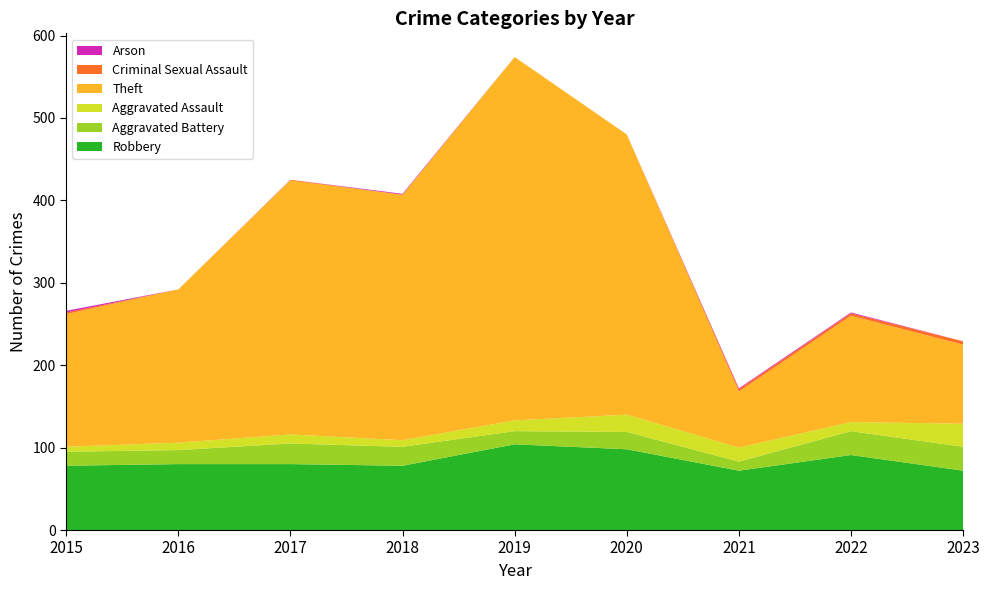

Reading right to left, transcribe all the data shown in this chart.

Robbery: 72	91	72	98	104	78	80	80	78
Aggravated Battery: 29	29	11	21	16	23	25	17	17
Aggravated Assault: 28	11	17	21	13	8	11	9	6
Theft: 96	129	68	340	441	298	308	186	161
Criminal Sexual Assault: 4	3	3	0	0	0	1	0	2
Arson: 0	1	1	0	0	1	0	0	2